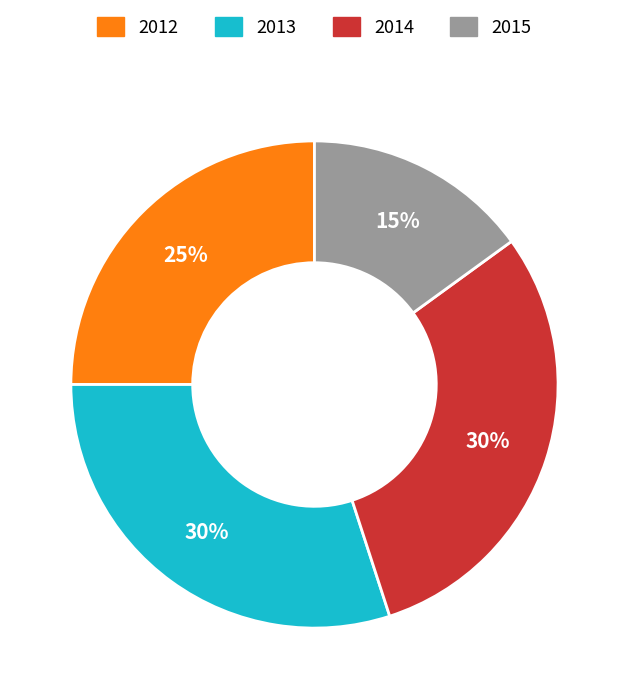

Approximately how many times larger is the value at 2012 compared to 2014?

0.8